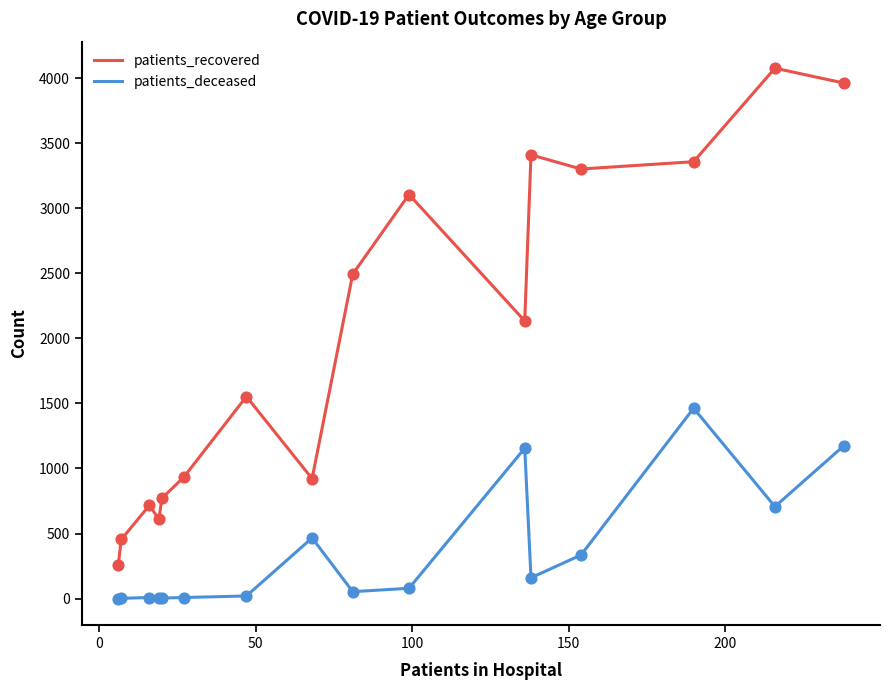

At how many categories does at least one series exceed 1090?

9